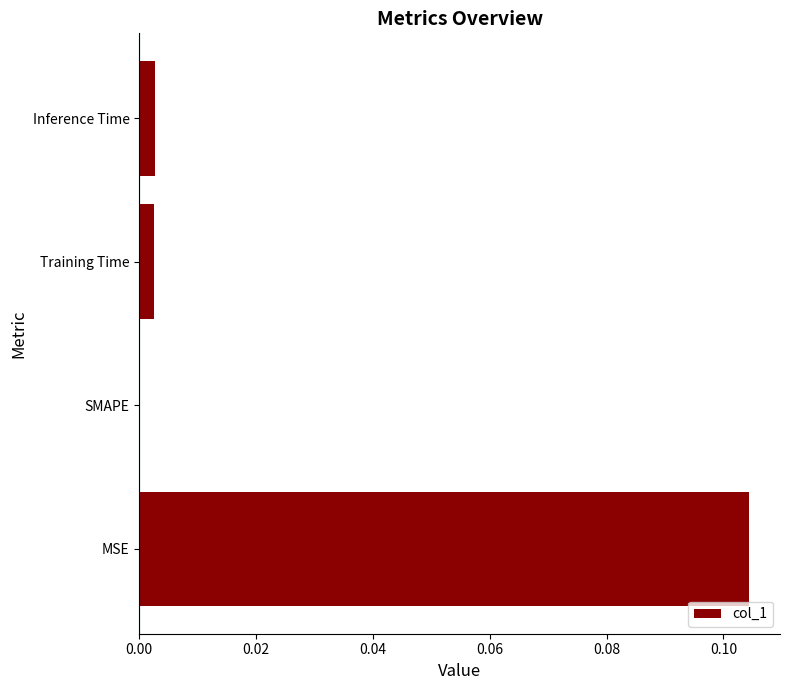

True or false: the data shows 0.0 at Inference Time.

True